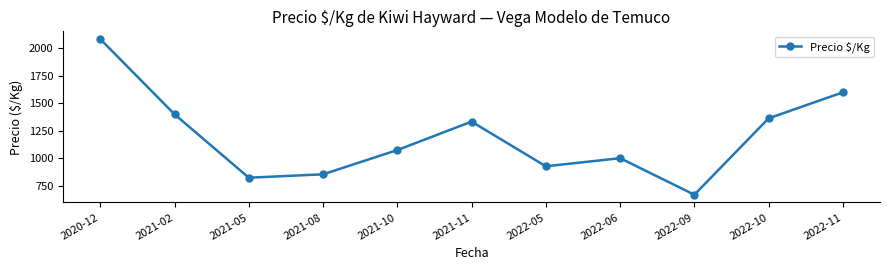

What is the label of the 7th point from the right?

2021-10